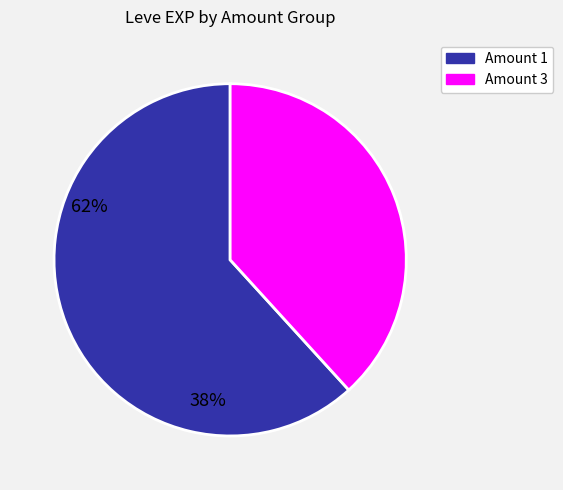

How many segments does this pie chart have?

2